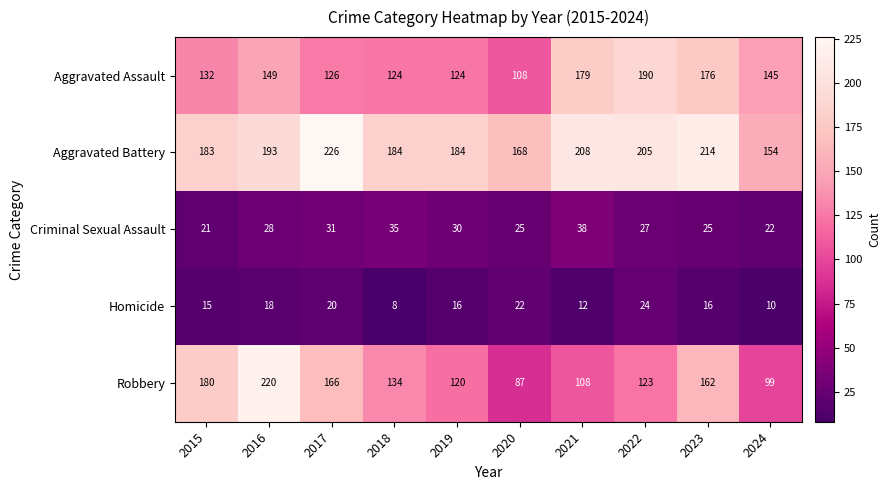

Which label corresponds to the largest value in the chart?

2017